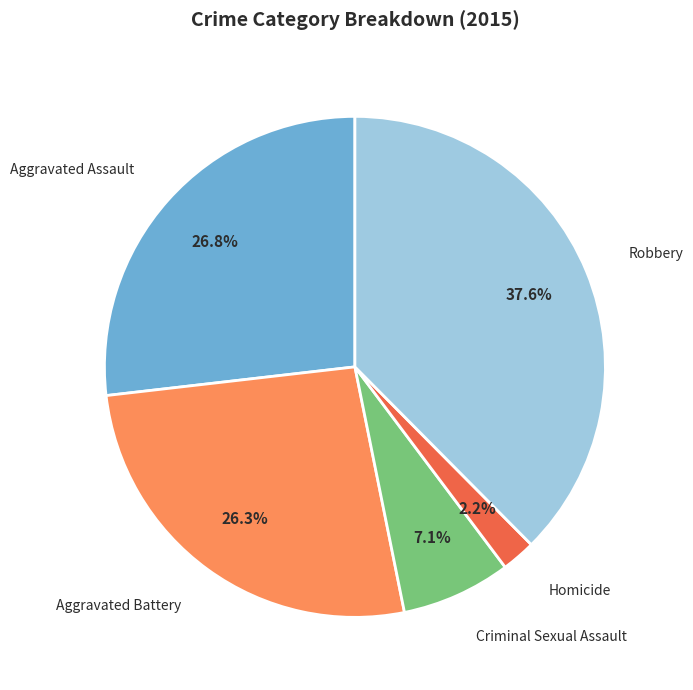

Is there any slice that represents more than half of the pie?

No